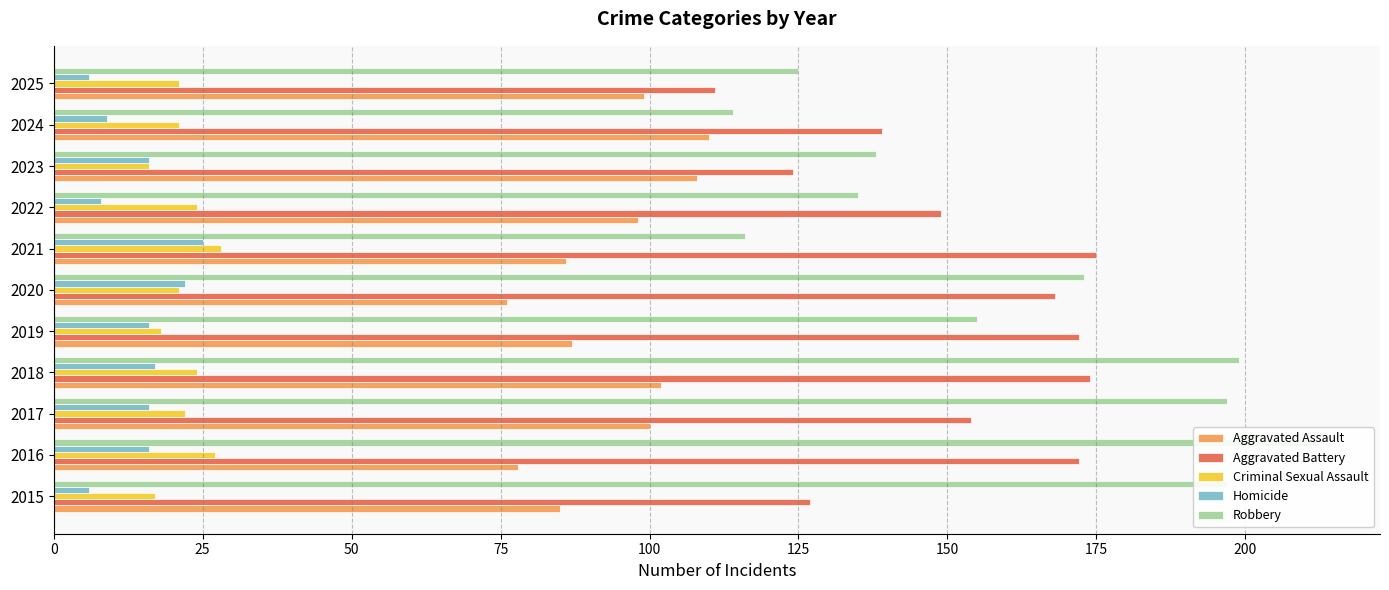

How many data points in Aggravated Assault are above 98?

5